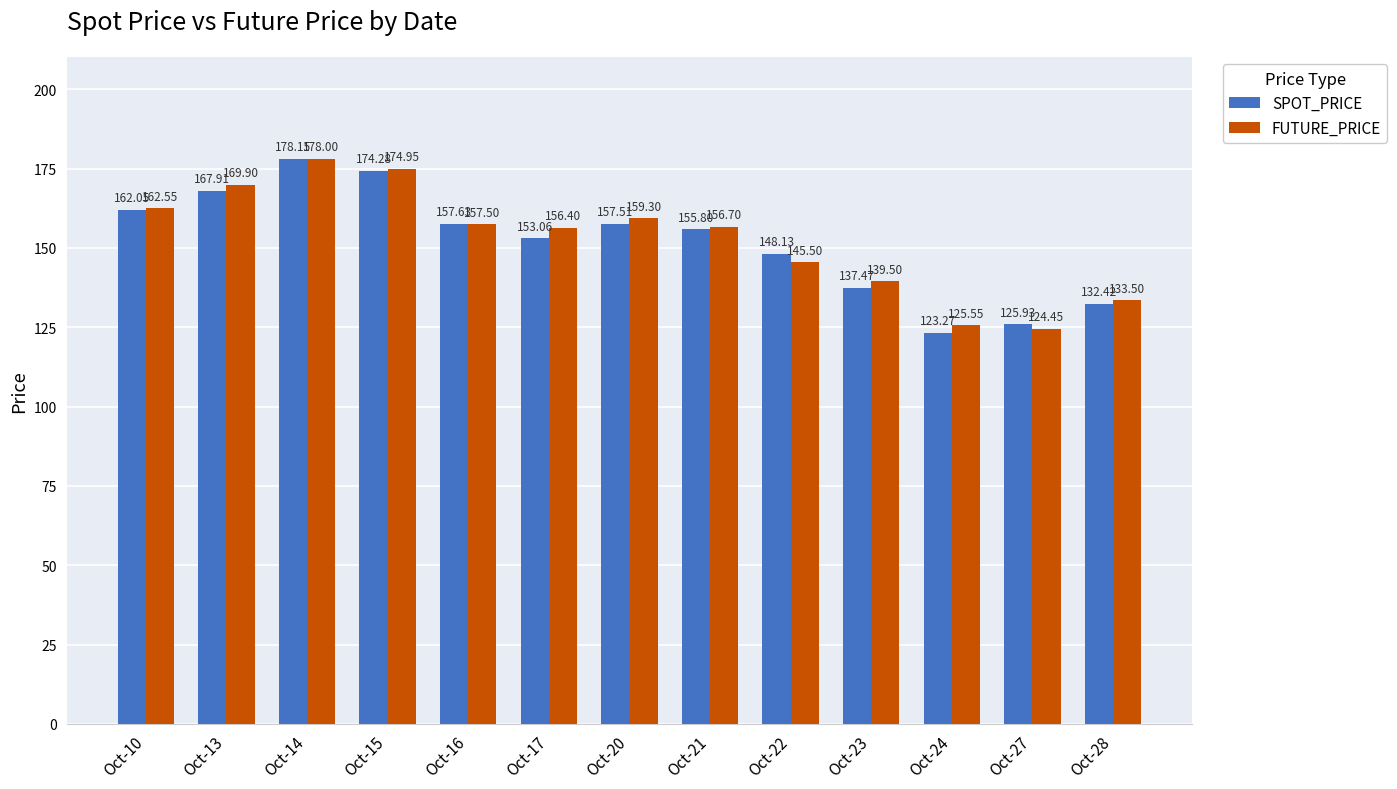

At which label does FUTURE_PRICE first exceed 156?

Oct-10